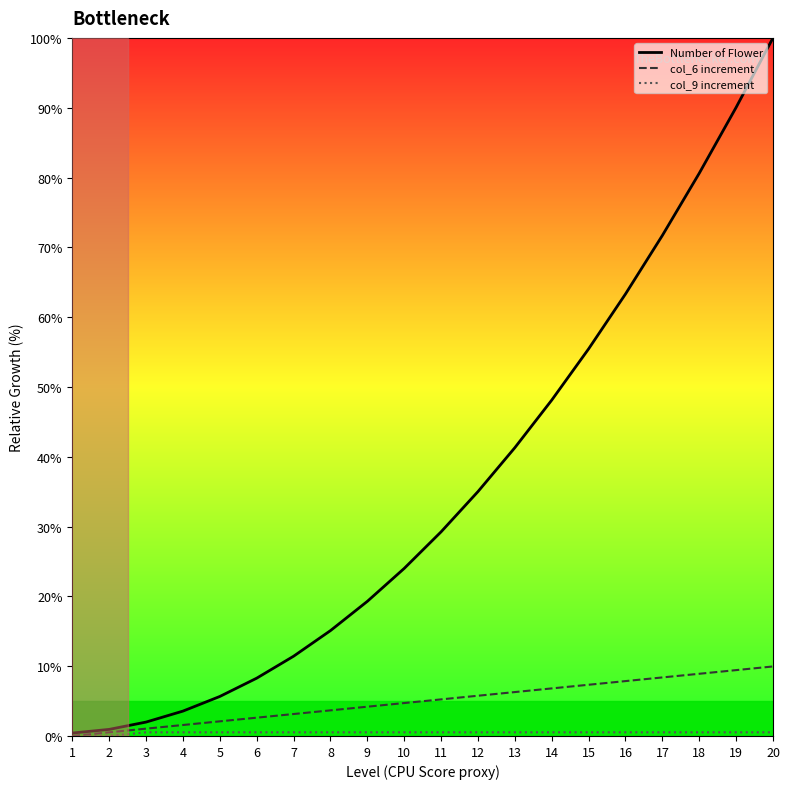

Between 12 and 19, which series saw the biggest shift?

Number of Flower